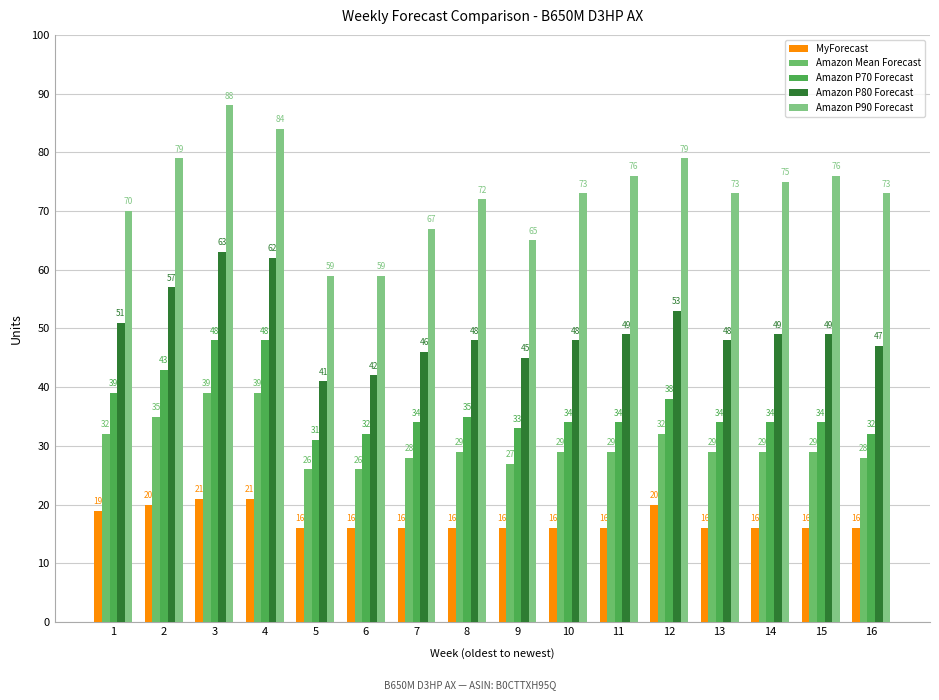

Reading right to left, what are all the values shown in this chart?

MyForecast: 16=16	15=16	14=16	13=16	12=20	11=16	10=16	9=16	8=16	7=16	6=16	5=16	4=21	3=21	2=20	1=19
Amazon Mean Forecast: 16=28	15=29	14=29	13=29	12=32	11=29	10=29	9=27	8=29	7=28	6=26	5=26	4=39	3=39	2=35	1=32
Amazon P70 Forecast: 16=32	15=34	14=34	13=34	12=38	11=34	10=34	9=33	8=35	7=34	6=32	5=31	4=48	3=48	2=43	1=39
Amazon P80 Forecast: 16=47	15=49	14=49	13=48	12=53	11=49	10=48	9=45	8=48	7=46	6=42	5=41	4=62	3=63	2=57	1=51
Amazon P90 Forecast: 16=73	15=76	14=75	13=73	12=79	11=76	10=73	9=65	8=72	7=67	6=59	5=59	4=84	3=88	2=79	1=70